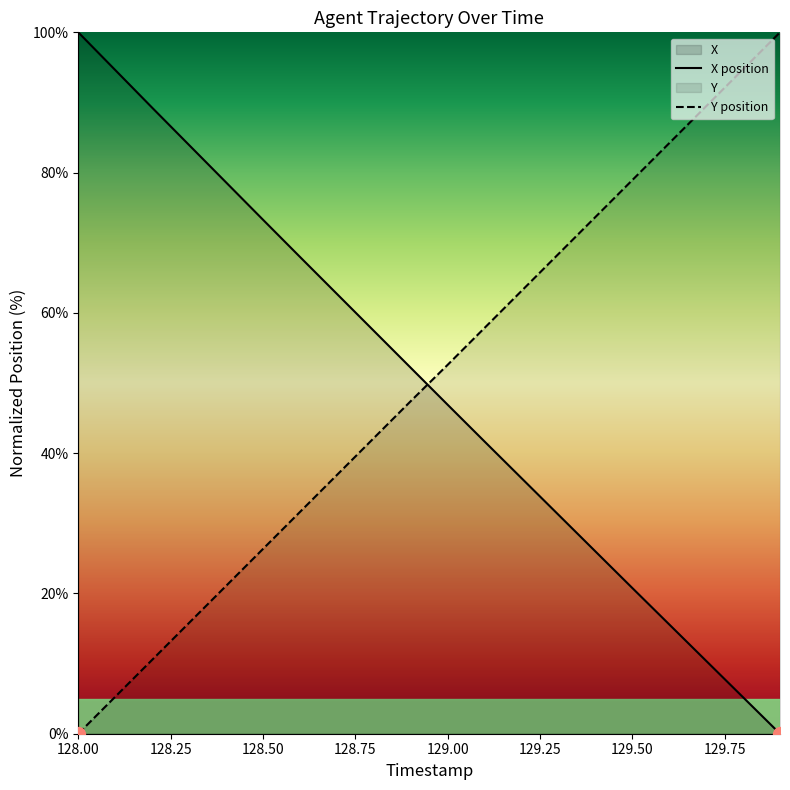

What is the value of the X point at the 6th from the left?

73.3